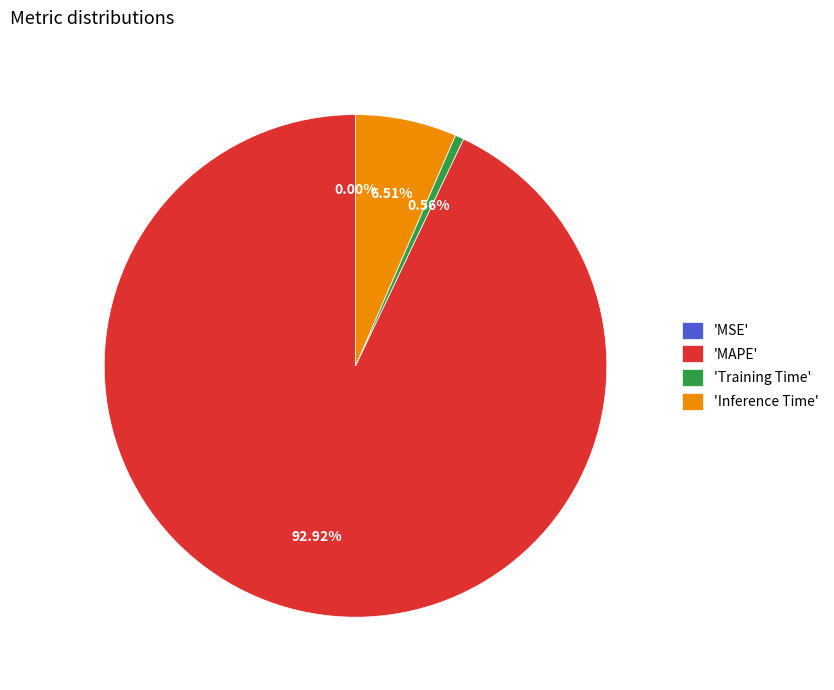

Between 'Training Time' and 'Inference Time', which is larger?

'Inference Time'